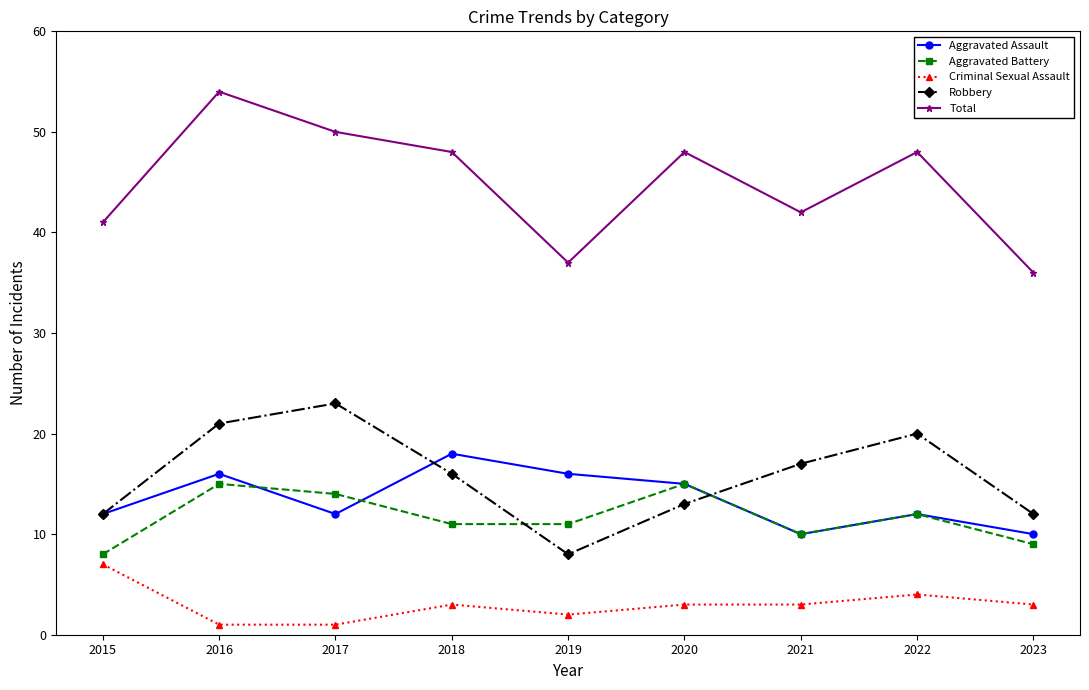

Between 2019 and 2023, which series saw the biggest shift?

Aggravated Assault